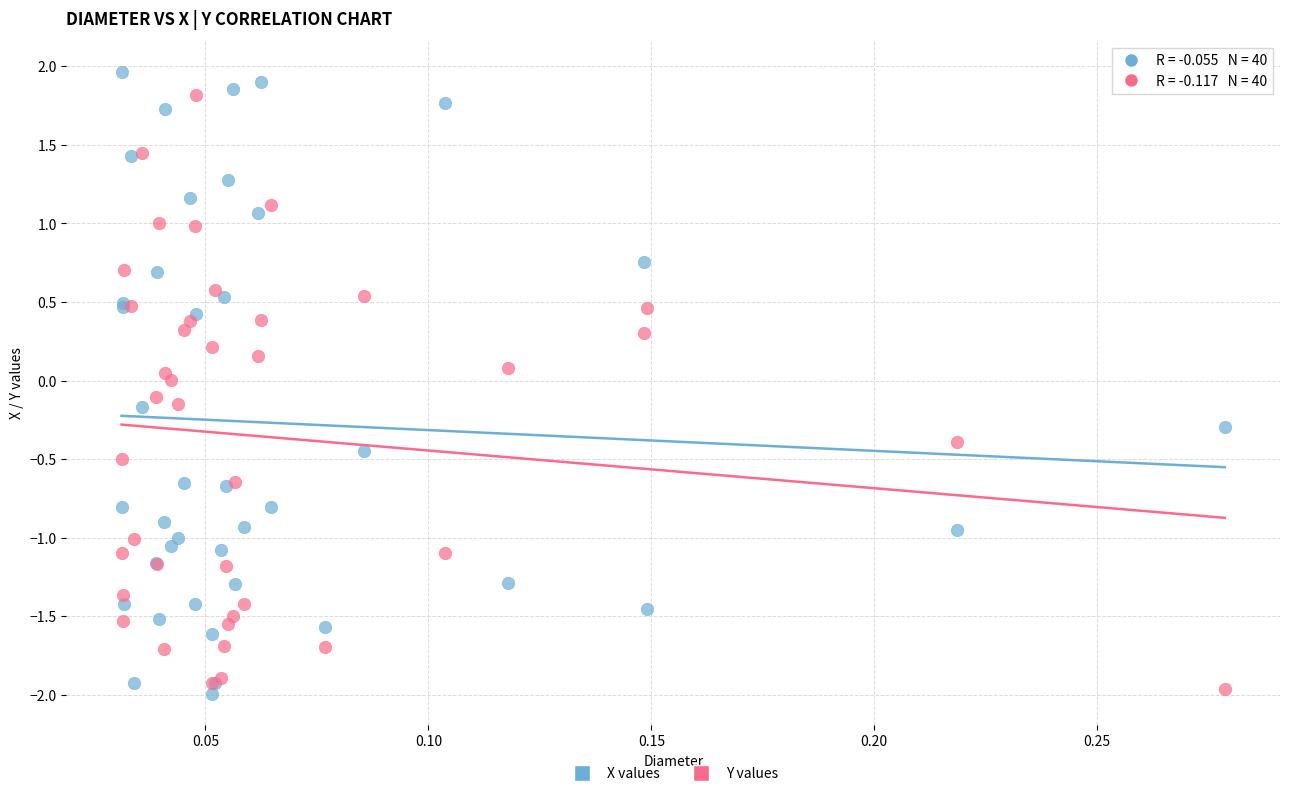

Which series has the largest Y range (max minus min)?

X values